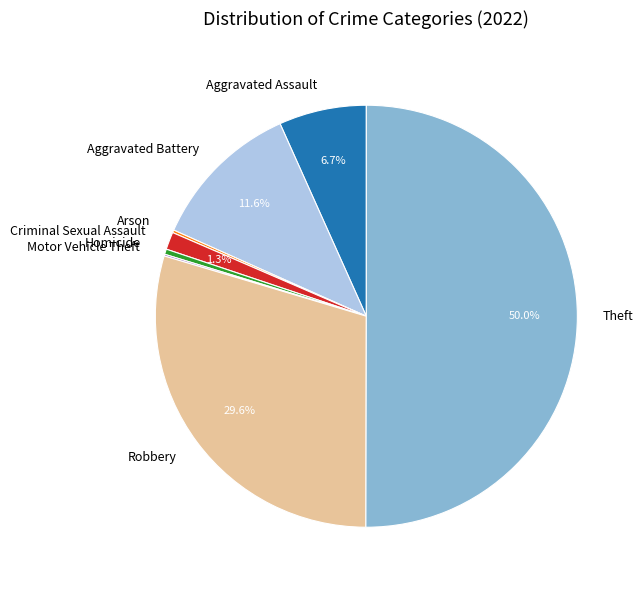

Combined, do Aggravated Assault and Robbery account for over 50%?

No